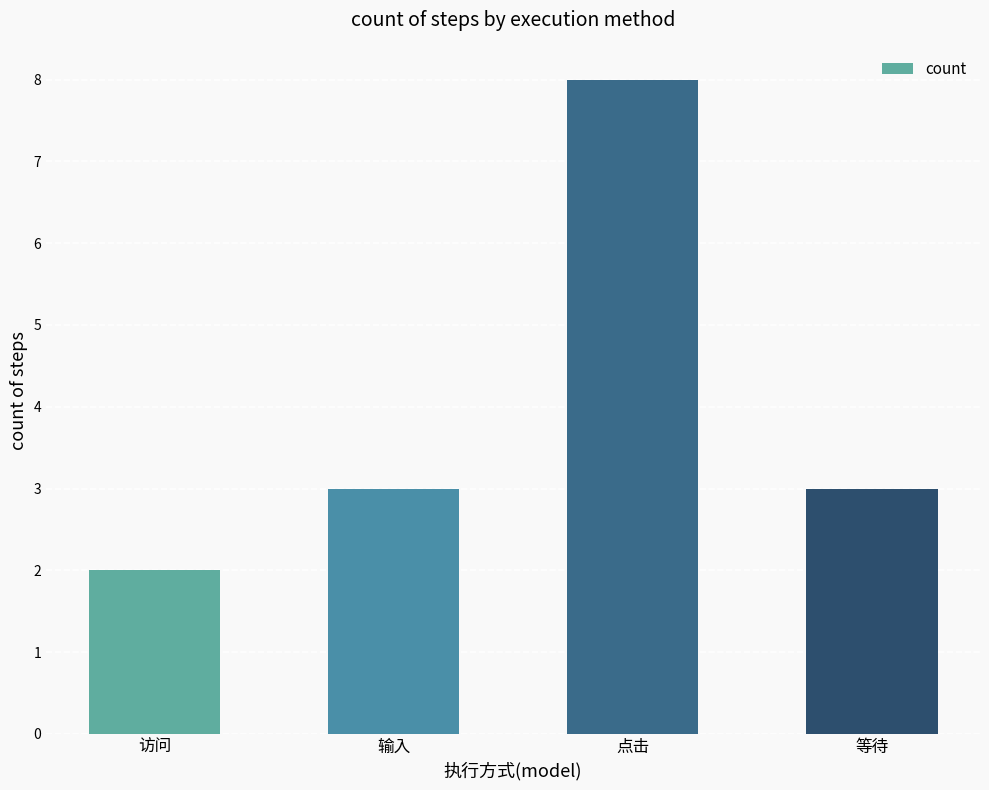

Reading left to right, extract all data points from this chart.

访问=2	输入=3	点击=8	等待=3